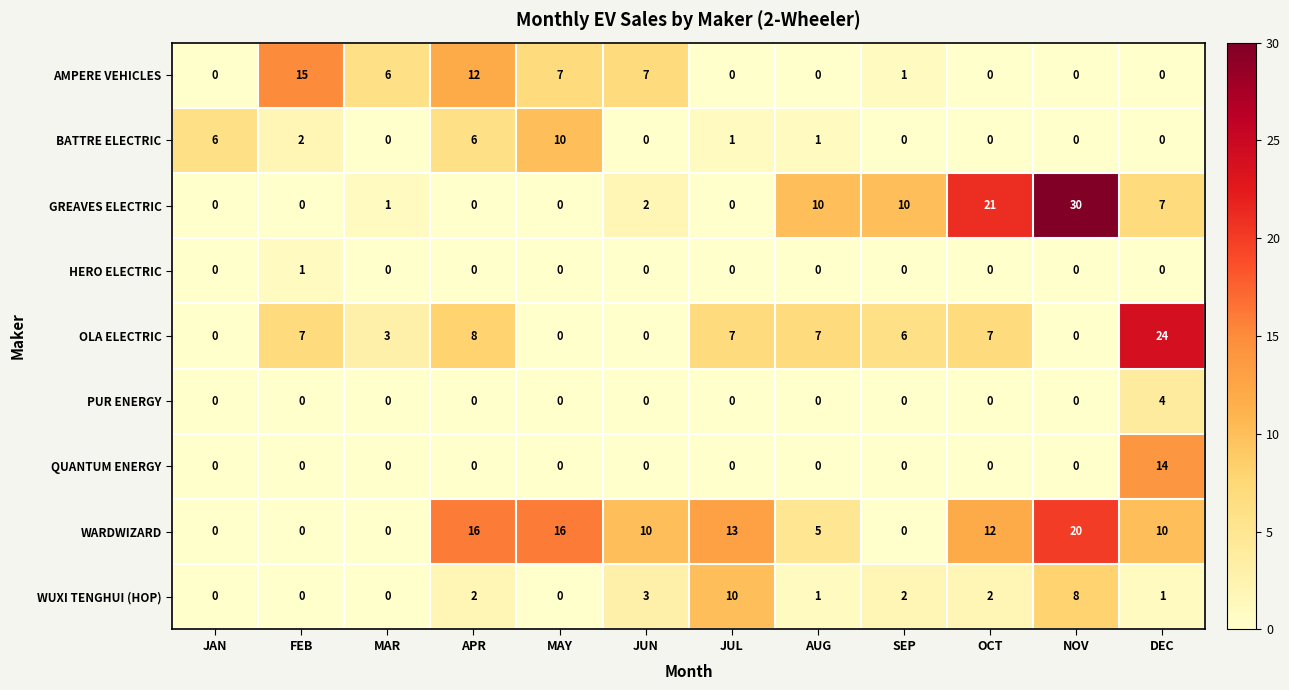

What is the average value of the GREAVES ELECTRIC series?

7